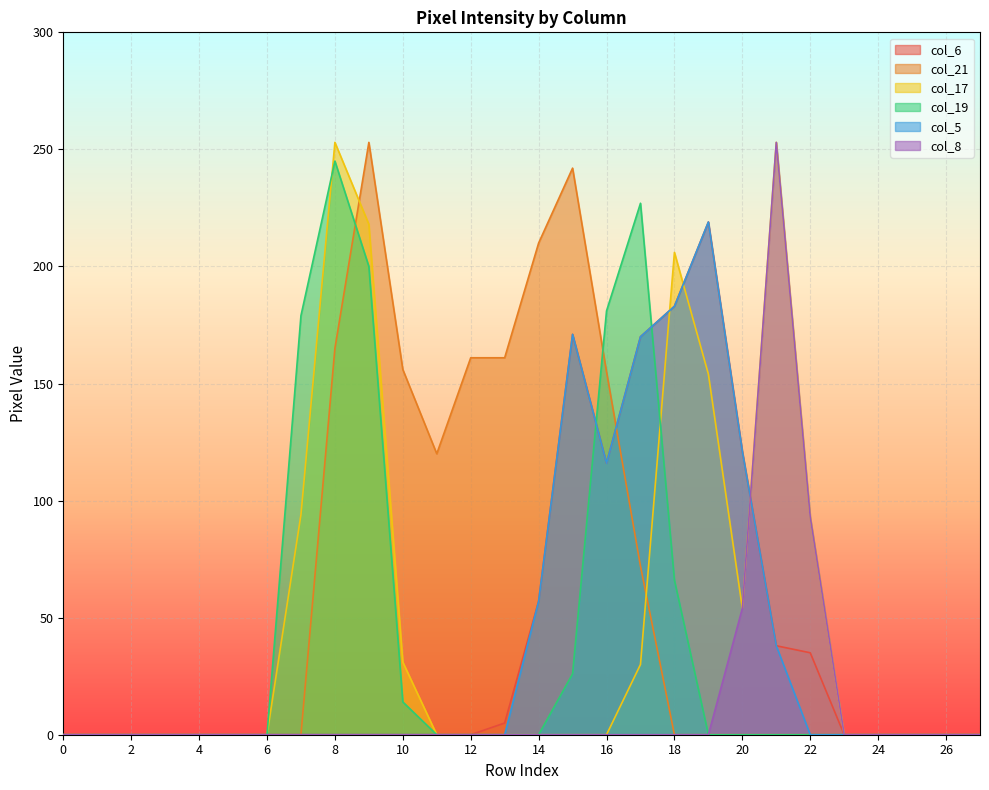

What is the maximum value shown in the chart?

253